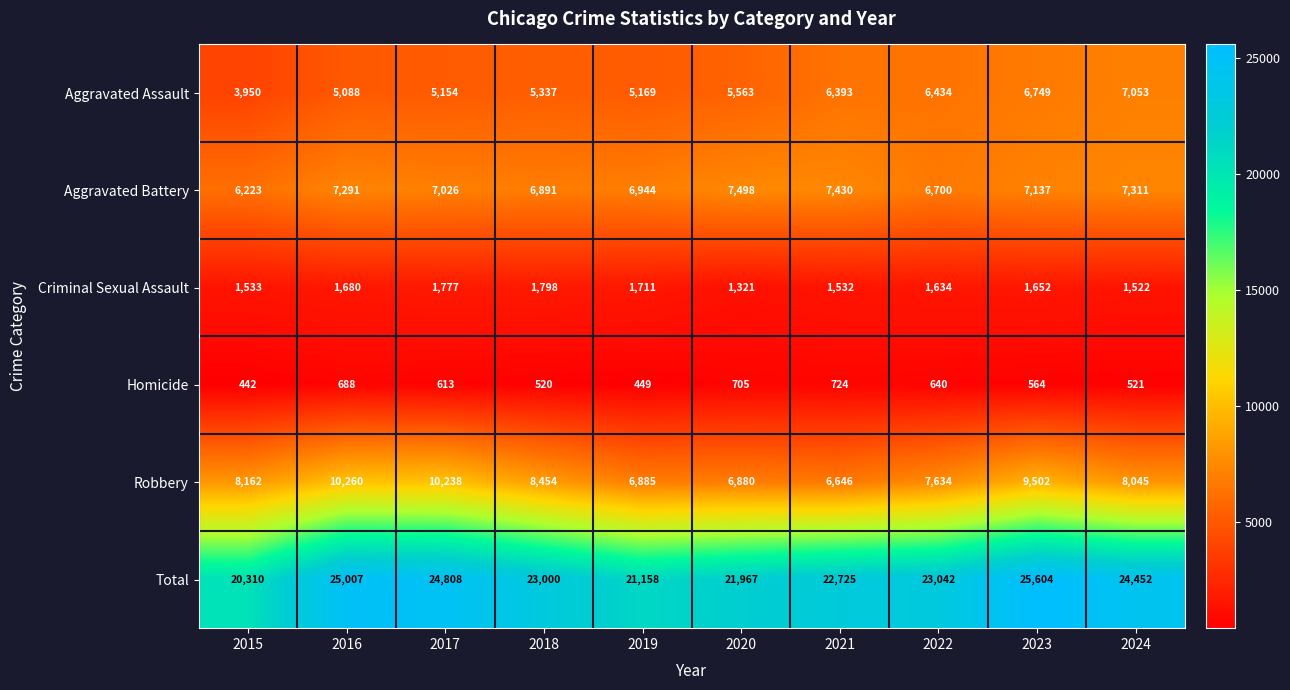

Count the number of data series in this chart.

6